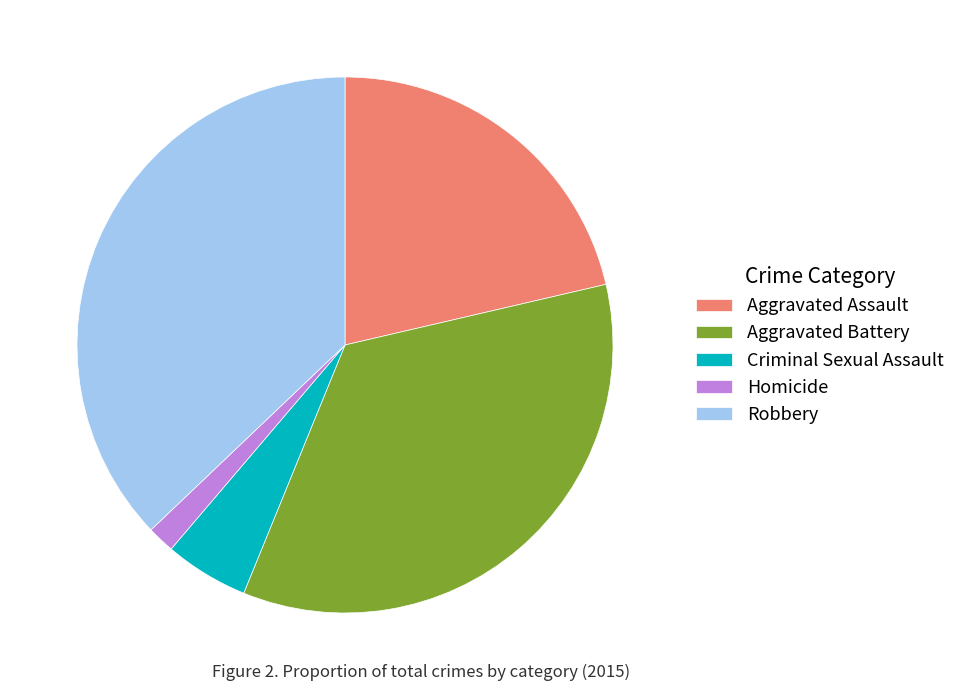

Which slice is the largest?

Robbery